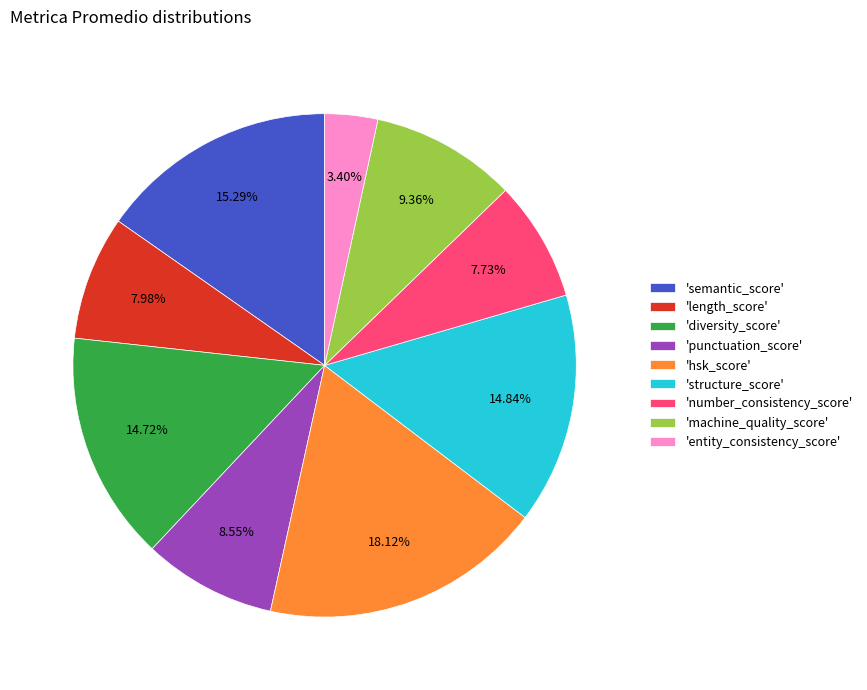

Which category has the smallest portion of the pie?

'entity_consistency_score'